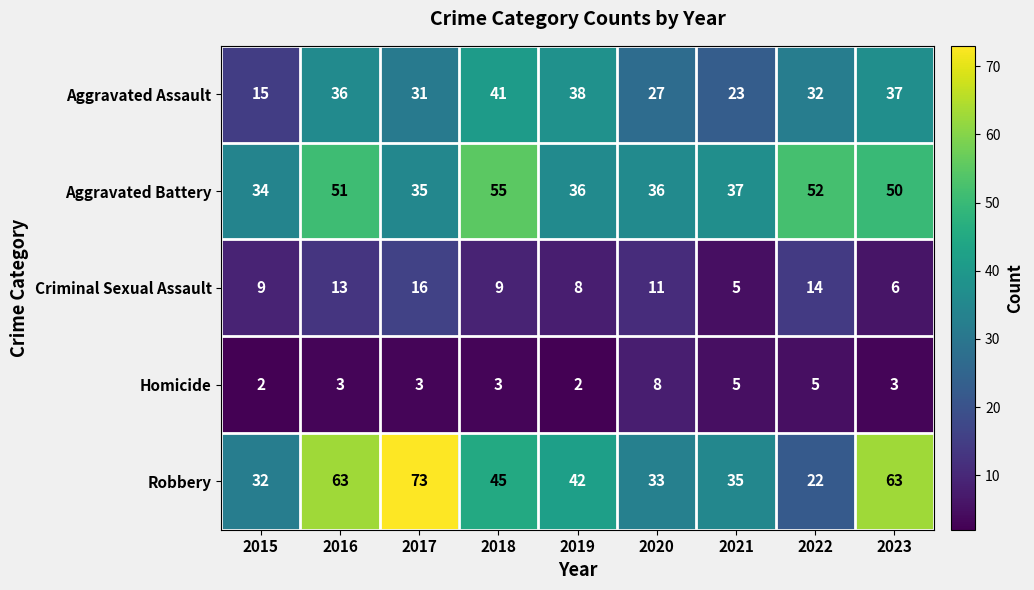

At which label does Aggravated Assault first exceed 32?

2016